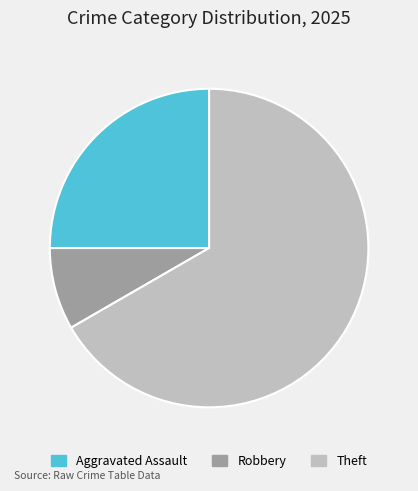

The Aggravated Assault slice represents 25% of the pie. True or false?

True